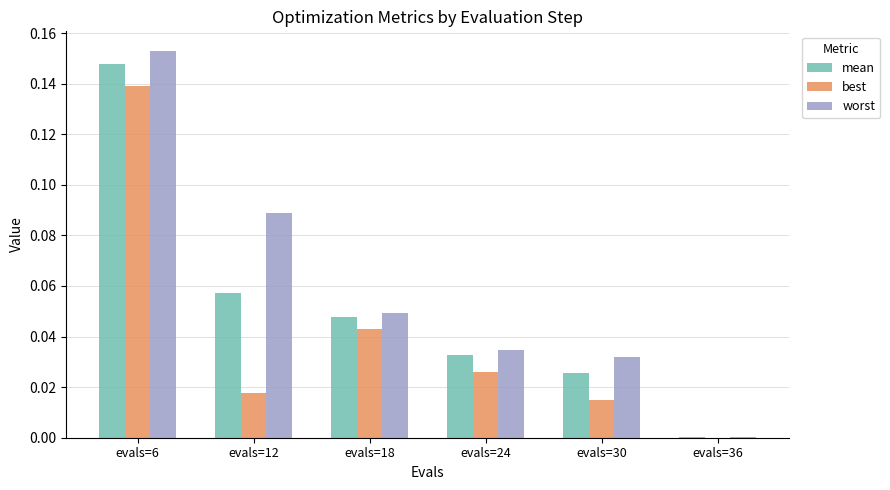

Which series has the largest total across all categories?

worst